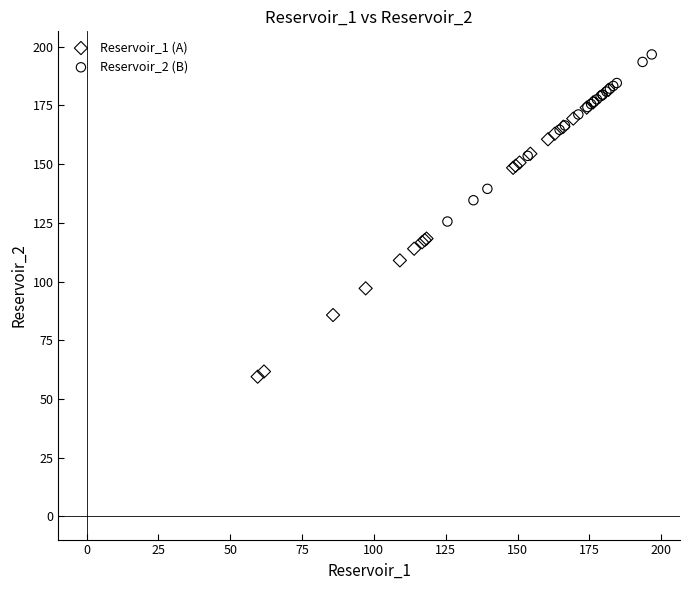

Which series has the largest Y range (max minus min)?

Reservoir_1 (A)